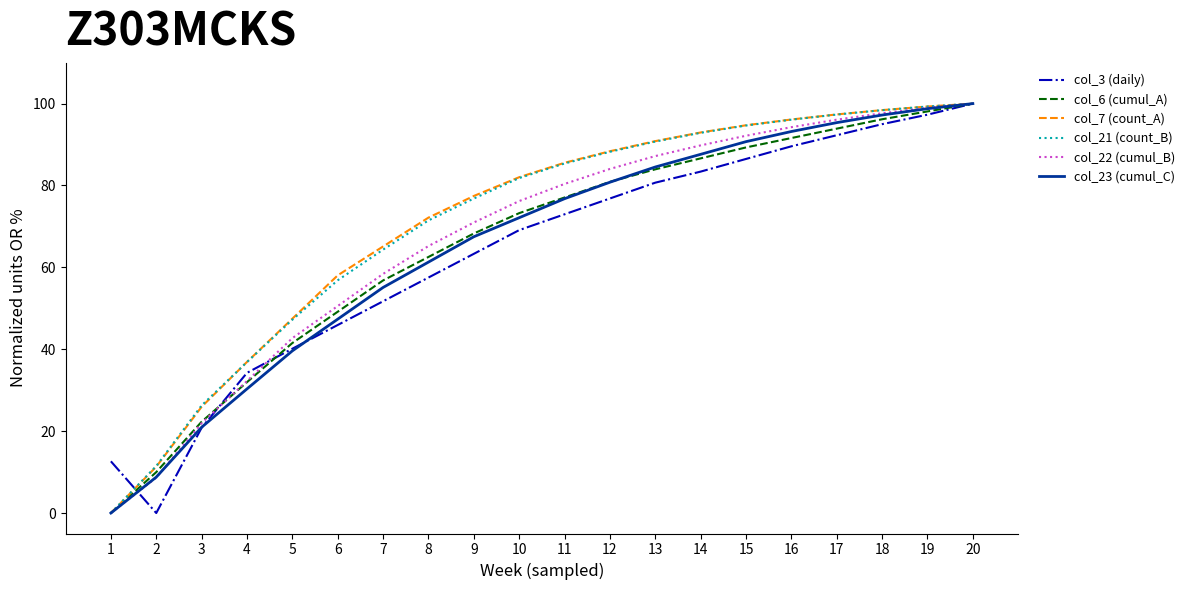

Where is col_7 (count_A) nearest to the value 50?

5